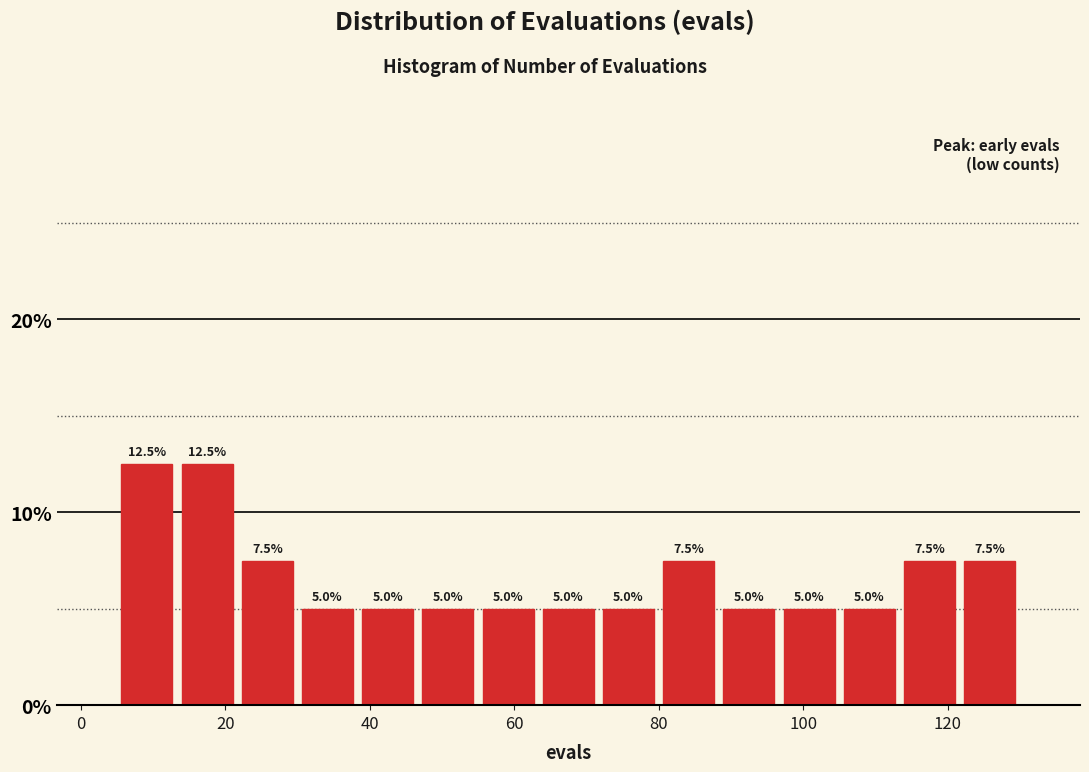

Reading left to right, list every bar in this chart as the range it spans on the x-axis followed by its height. The bar edges are not printed on the chart, so give them approximately, as read against the axis.

6 to 14: 12.5
14 to 22: 12.5
22 to 30: 7.5
30 to 38: 5.0
38 to 46: 5.0
46 to 56: 5.0
56 to 64: 5.0
64 to 72: 5.0
72 to 80: 5.0
80 to 88: 7.5
88 to 96: 5.0
96 to 106: 5.0
106 to 114: 5.0
114 to 122: 7.5
122 to 130: 7.5